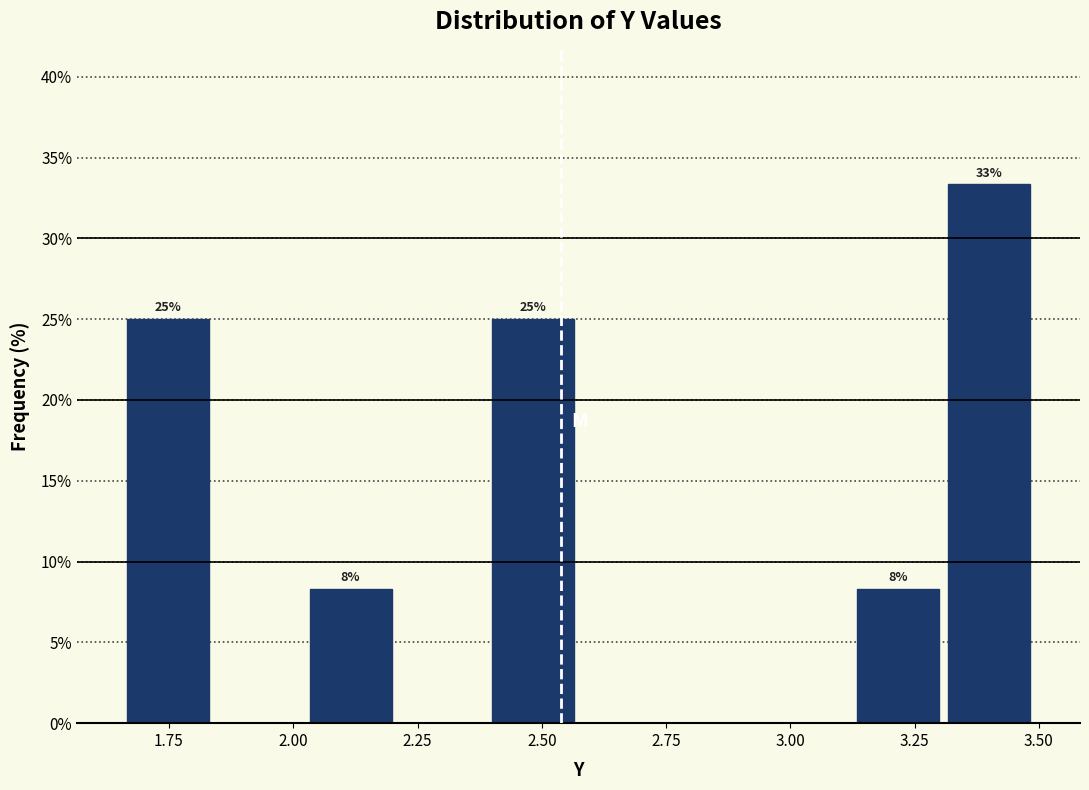

Around what value on the x-axis is the tallest bar? Give the approximate position of its centre, as read against the axis.

3.40